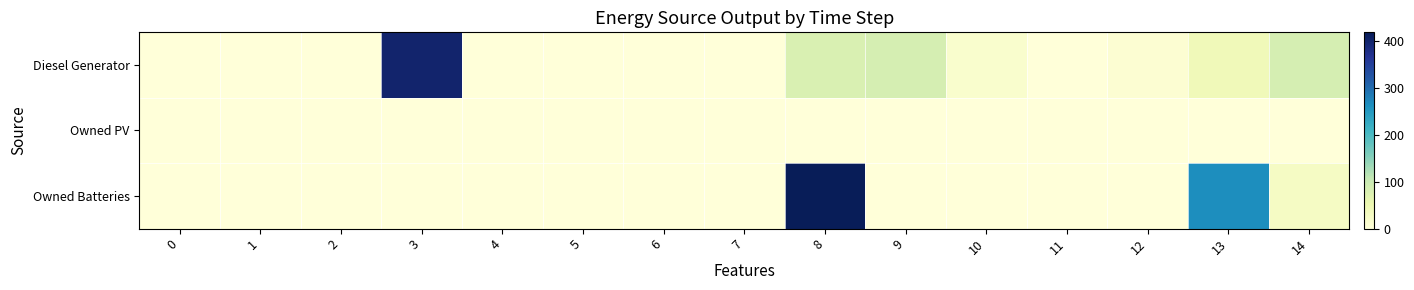

Reading left to right, what are all the values shown in this chart?

Diesel Generator: 0=0	1=0	2=0	3=400	4=0	5=0	6=0	7=0	8=79	9=85	10=16	11=1	12=9	13=42	14=86
Owned PV: 0=0	1=0	2=0	3=0	4=0	5=0	6=0	7=0	8=0	9=0	10=0	11=0	12=0	13=0	14=0
Owned Batteries: 0=0	1=0	2=0	3=0	4=0	5=0	6=0	7=0	8=418	9=0	10=0	11=0	12=0	13=263	14=27